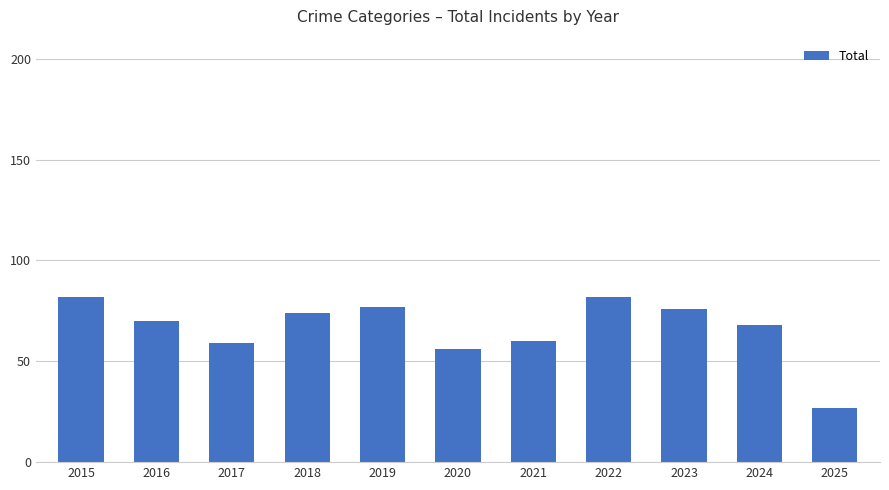

True or false: the data shows 101 at 2018.

False